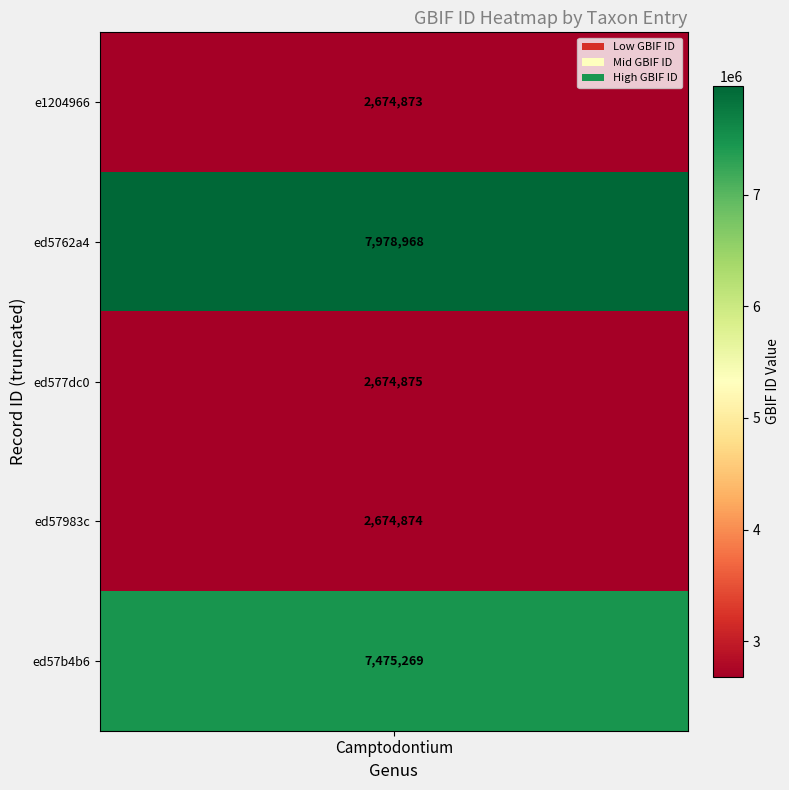

Rank the categories by value from lowest to highest.

e1204966, ed57983c, ed577dc0, ed57b4b6, ed5762a4